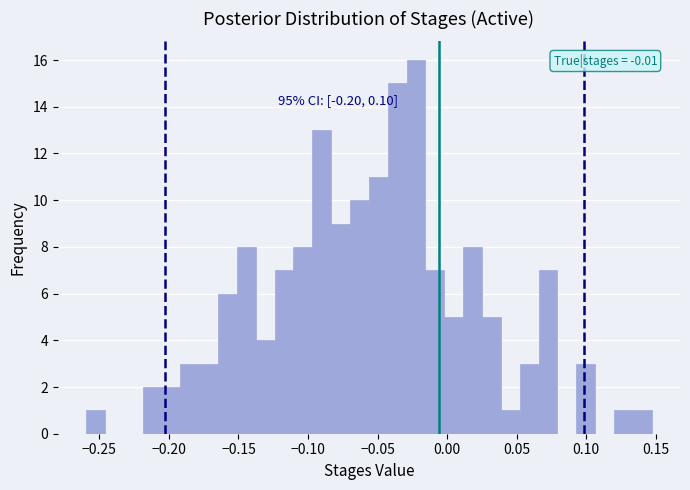

Around what value on the x-axis is the tallest bar? Give the approximate position of its centre, as read against the axis.

-0.020